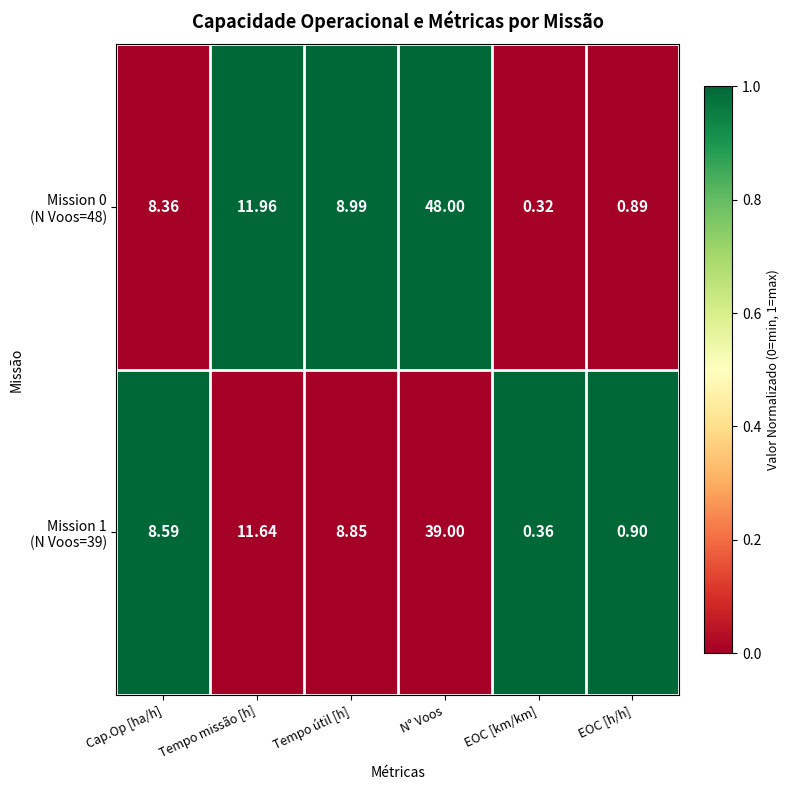

Which label corresponds to the smallest value in the chart?

EOC [km/km]